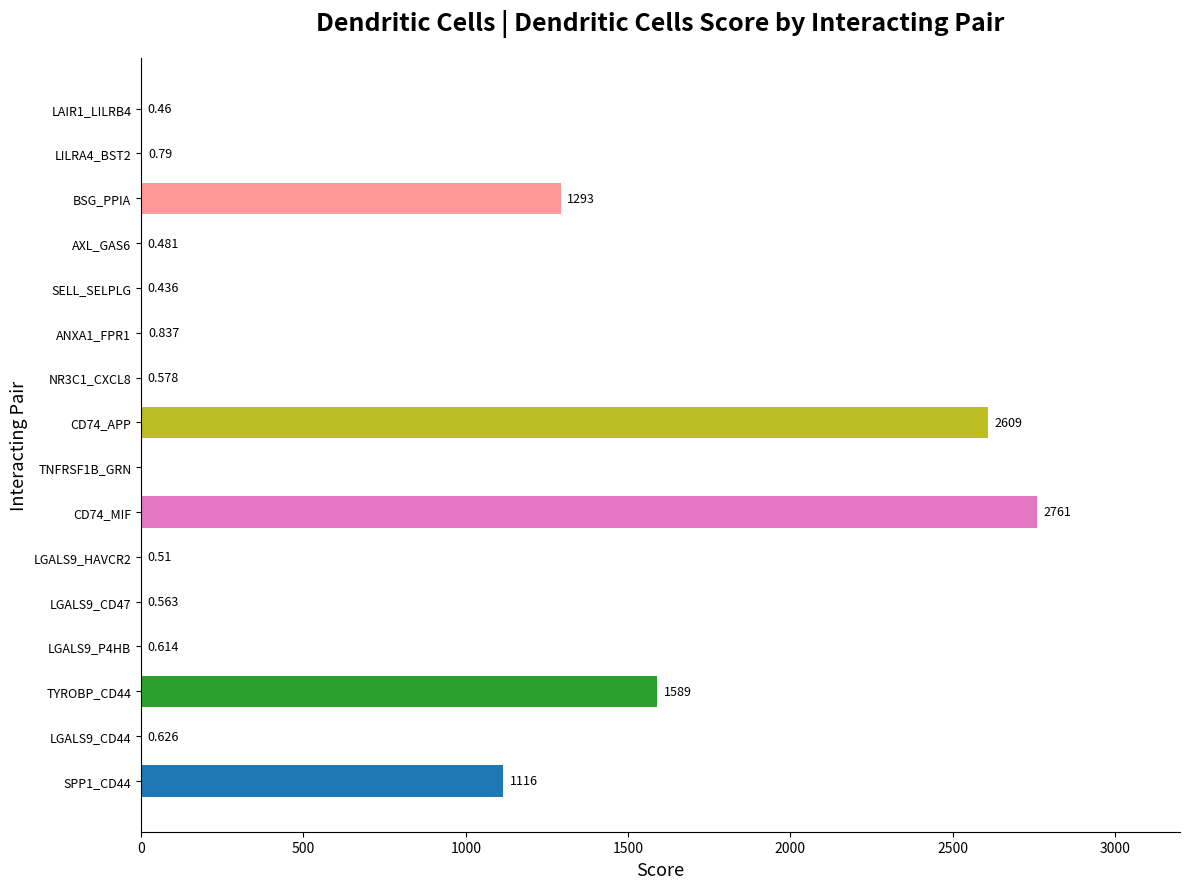

Where is the data nearest to the value 1380?

BSG_PPIA